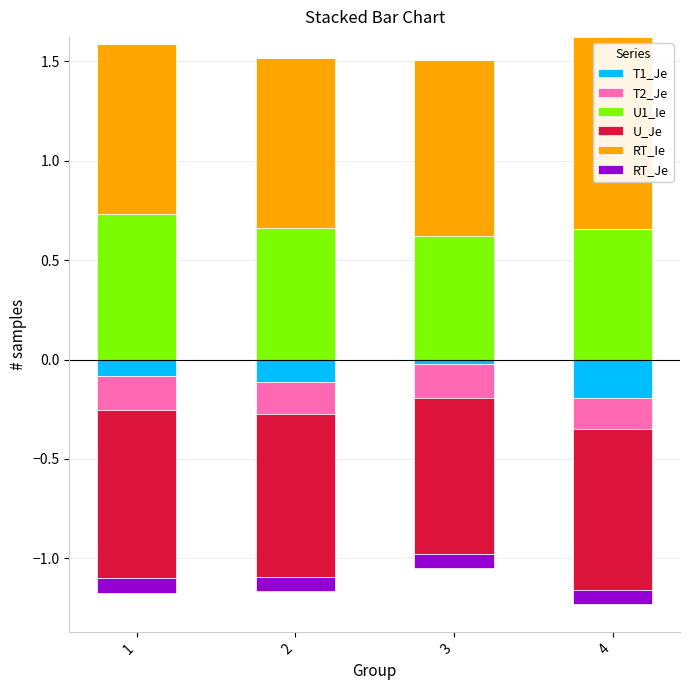

What value does the U1_Ie series have at 3?

0.6